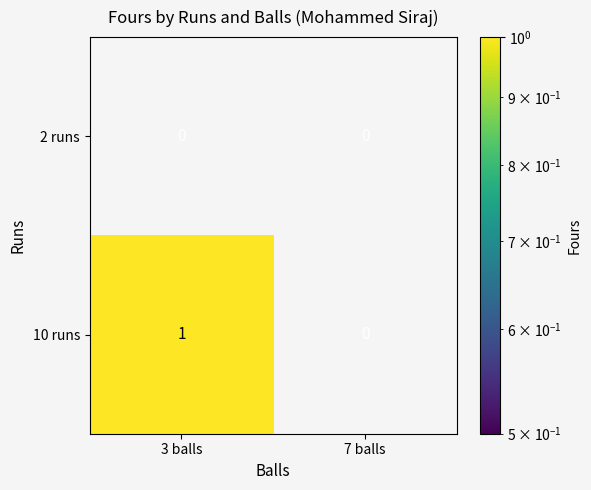

Which series has the largest range (max minus min)?

10 runs